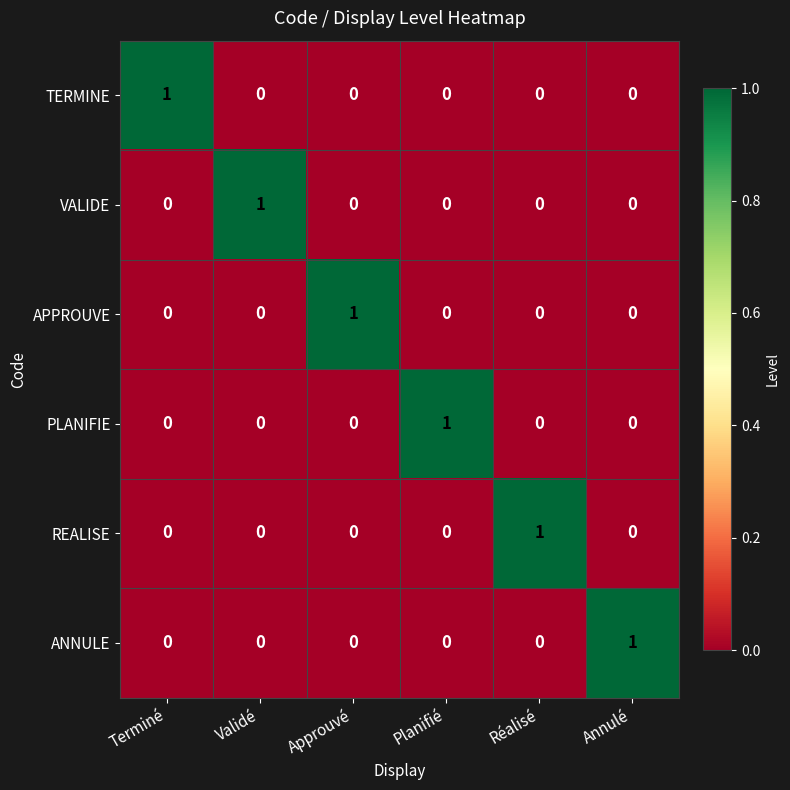

Is it true that REALISE equals 0 at Terminé?

True